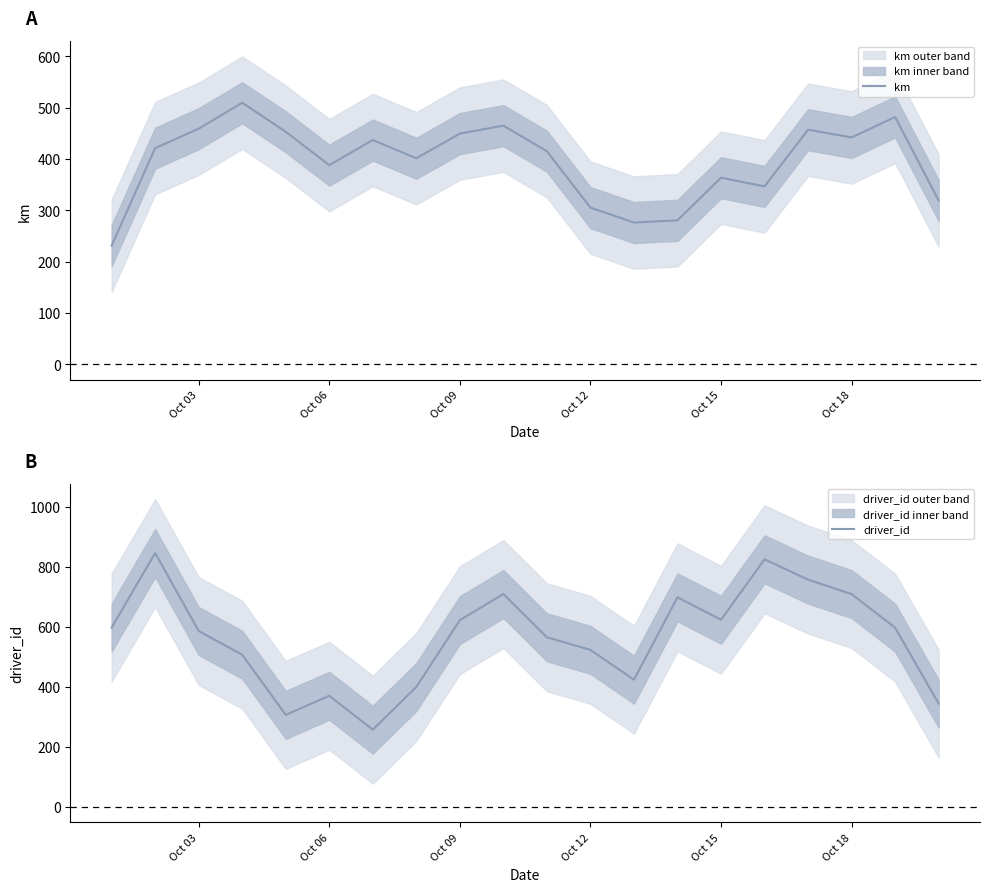

Reading left to right, extract all data points from this chart.

km: 231.3	421.1	459.1	509.5	453.0	388.0	436.9	401.4	449.5	464.9	415.1	305.3	276.3	280.6	363.6	346.7	457.1	442.0	481.9	319.2
driver_id: 598.0	846.7	586.7	507.3	307.0	370.7	257.7	400.0	622.7	710.0	565.7	523.7	424.3	699.0	624.0	825.7	758.0	709.7	597.7	344.3